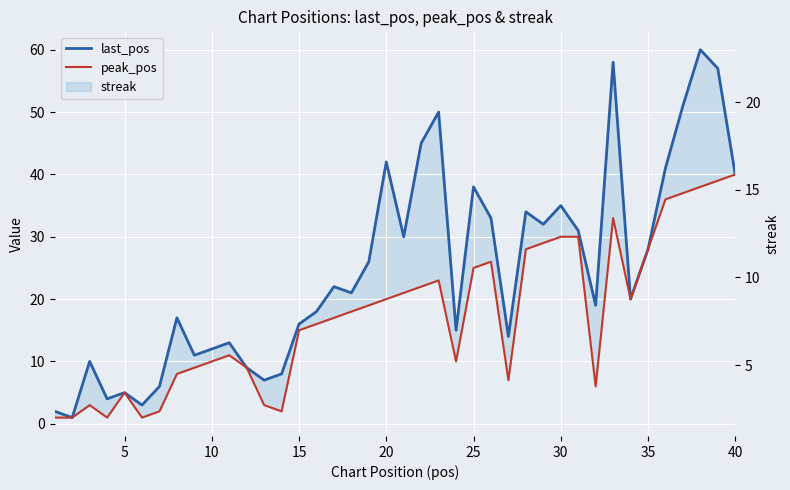

Reading left to right, list all the values displayed in this chart.

last_pos: 2	1	10	4	5	3	6	17	11	12	13	9	7	8	16	18	22	21	26	42	30	45	50	15	38	33	14	34	32	35	31	19	58	20	28	41	51	60	57	40
peak_pos: 1	1	3	1	5	1	2	8	9	10	11	9	3	2	15	16	17	18	19	20	21	22	23	10	25	26	7	28	29	30	30	6	33	20	28	36	37	38	39	40